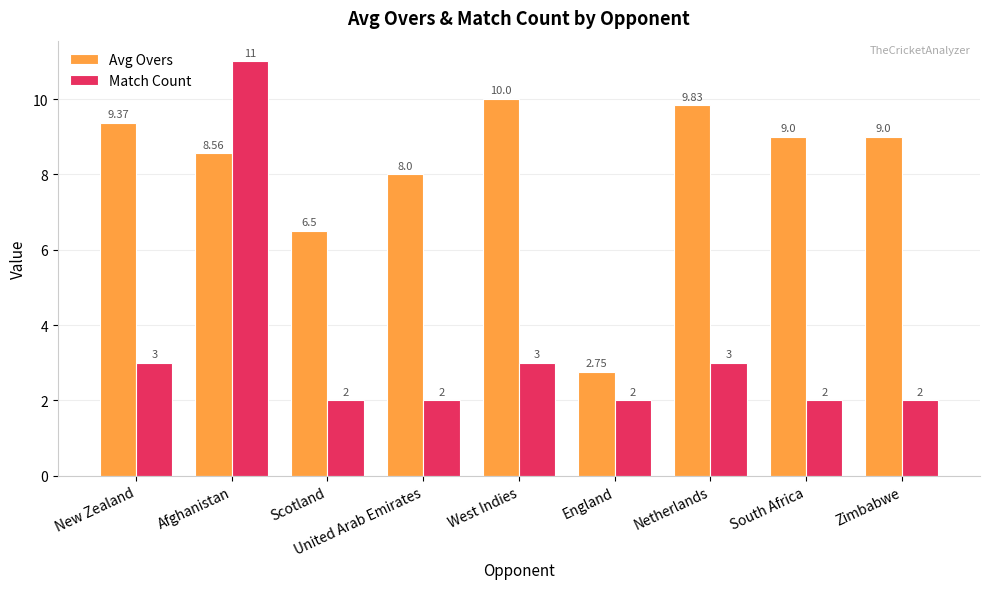

The Avg Overs series shows 8.0 at United Arab Emirates. True or false?

True